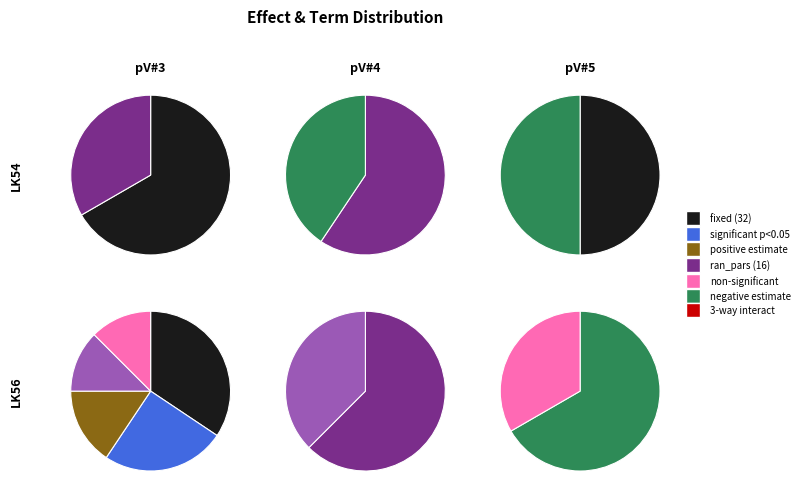

What is the ratio of the value at fixed to the value at ran_pars?

2.0